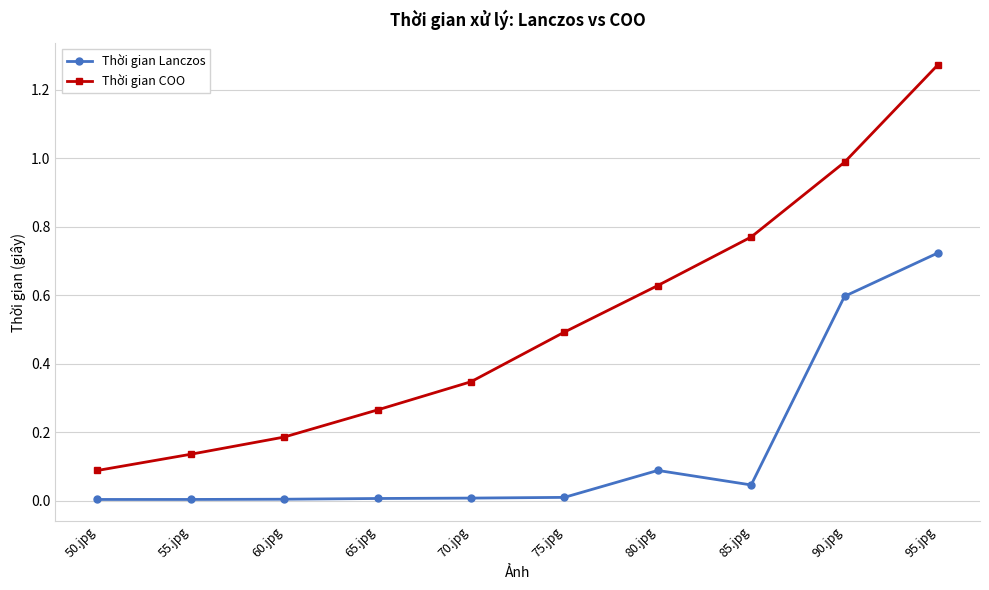

What position from the left is 55.jpg?

2